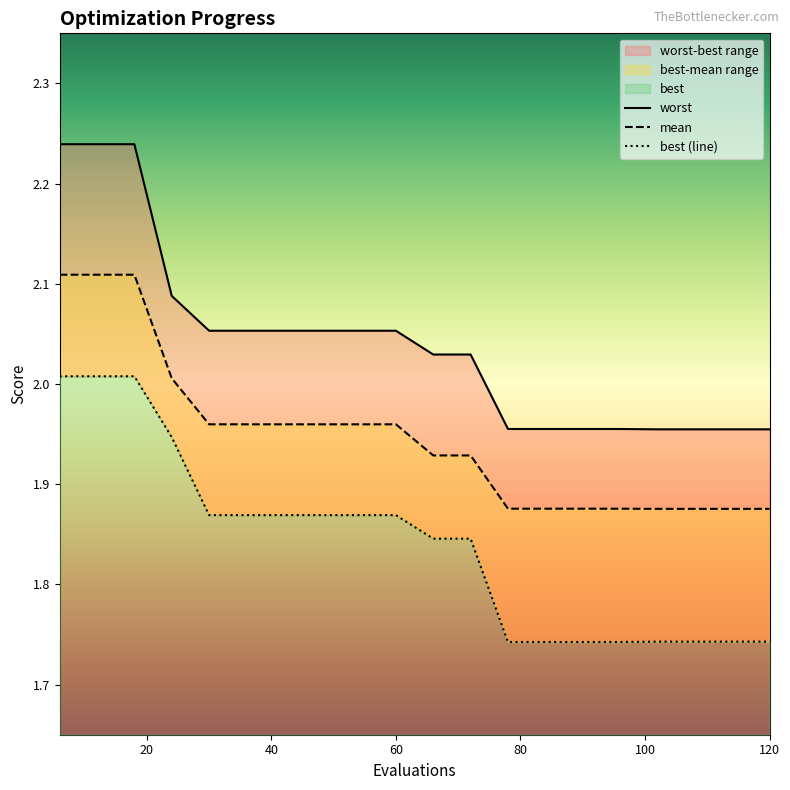

True or false: mean and worst cross at least once.

False